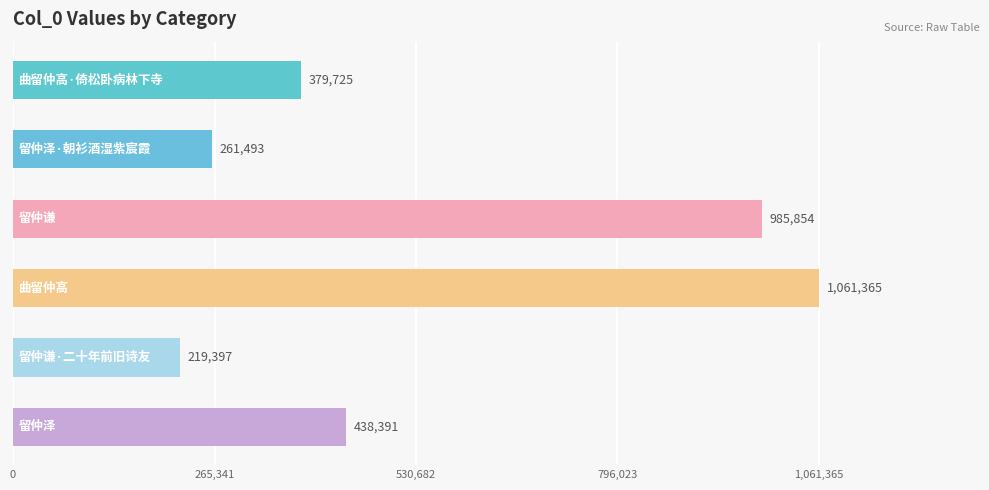

What is the value of the 5th bar from the top?

219397